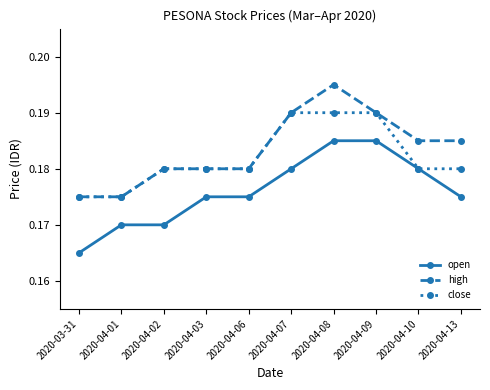

The value of close at 2020-03-31 is 0.1. True or false?

False